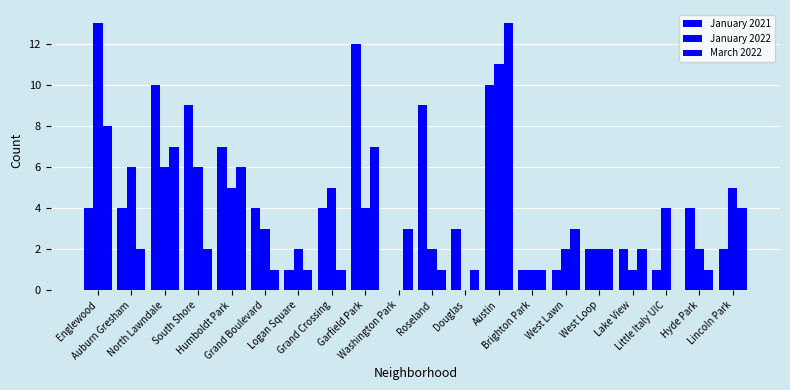

Count the number of categories in the chart.

20